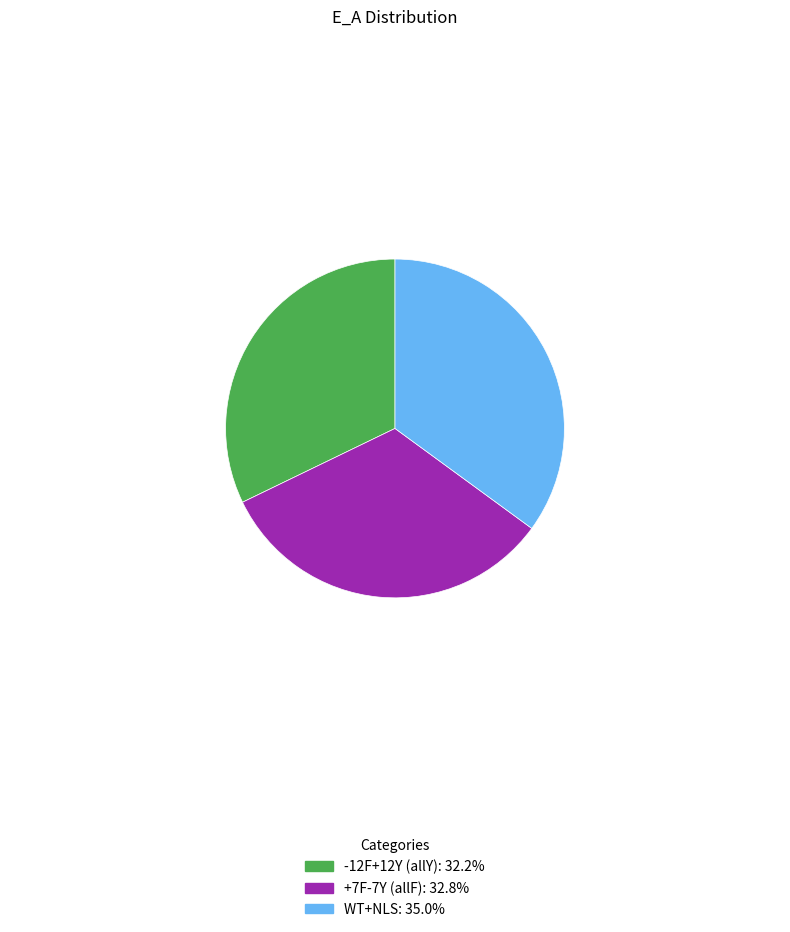

What is the ratio of the value at +7F-7Y (allF) to the value at -12F+12Y (allY)?

1.0